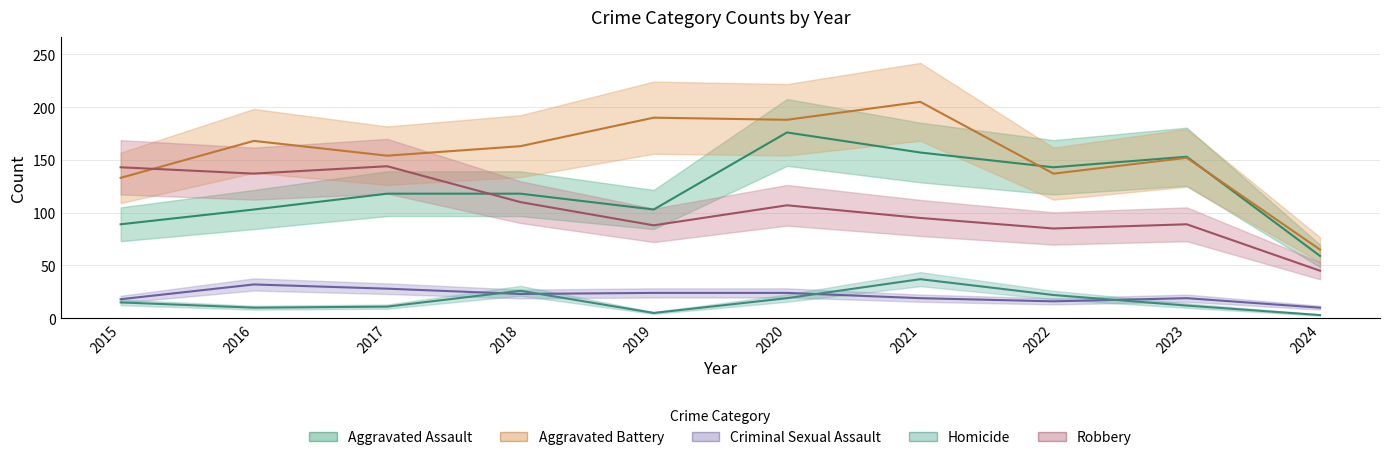

Reading left to right, what are all the values shown in this chart?

Aggravated Assault: 2015=89	2016=103	2017=118	2018=118	2019=103	2020=176	2021=157	2022=143	2023=153	2024=59
Aggravated Battery: 2015=133	2016=168	2017=154	2018=163	2019=190	2020=188	2021=205	2022=137	2023=152	2024=65
Criminal Sexual Assault: 2015=18	2016=32	2017=28	2018=23	2019=24	2020=24	2021=19	2022=16	2023=19	2024=10
Homicide: 2015=15	2016=10	2017=11	2018=26	2019=5	2020=19	2021=37	2022=22	2023=12	2024=3
Robbery: 2015=143	2016=137	2017=144	2018=110	2019=88	2020=107	2021=95	2022=85	2023=89	2024=45